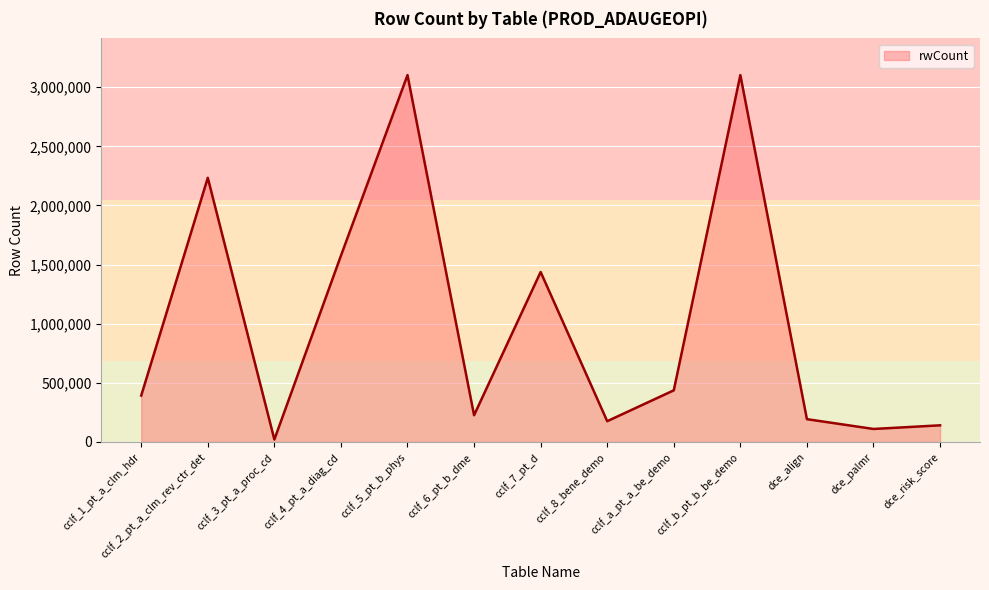

What is the difference between the maximum and minimum values?

3081269